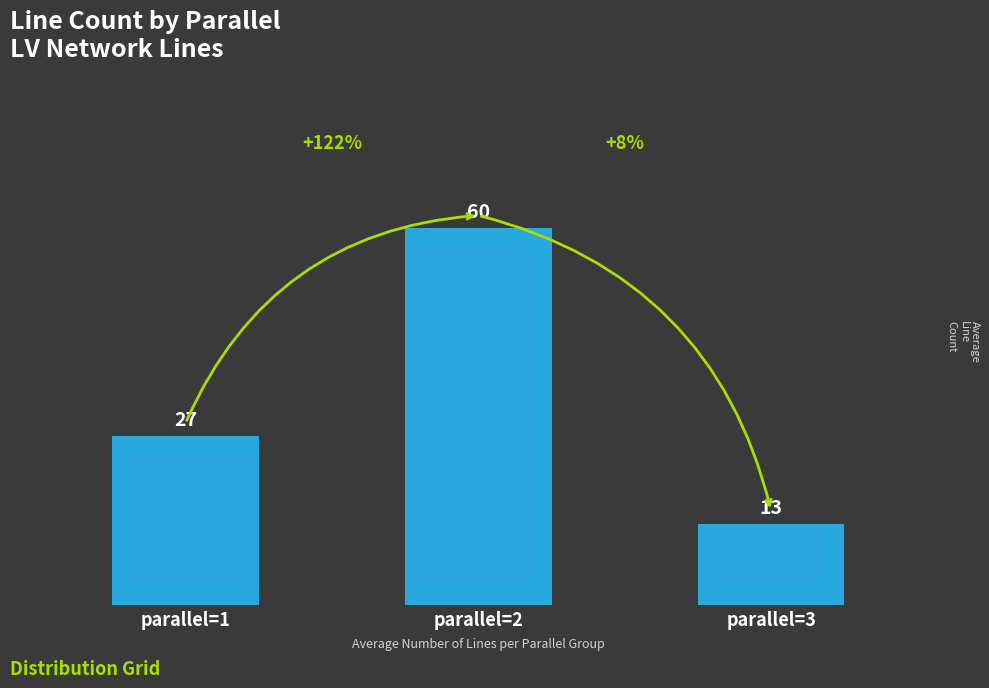

What is the greatest value displayed?

60